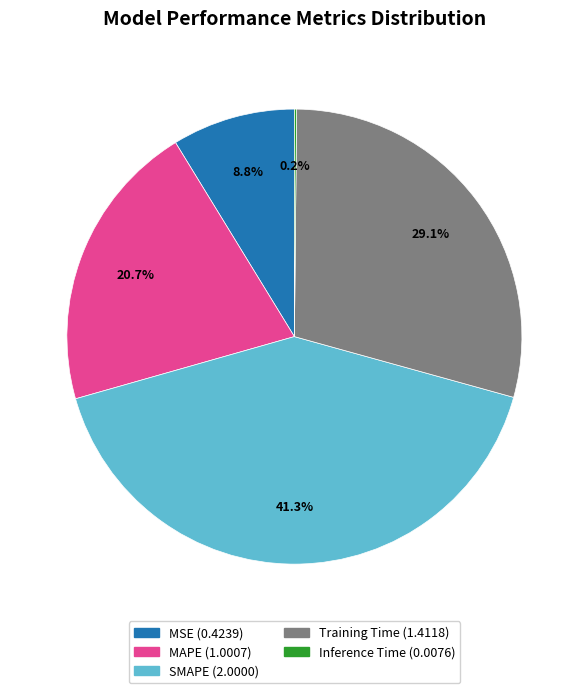

Is it true that MAPE is 21% of the pie?

True